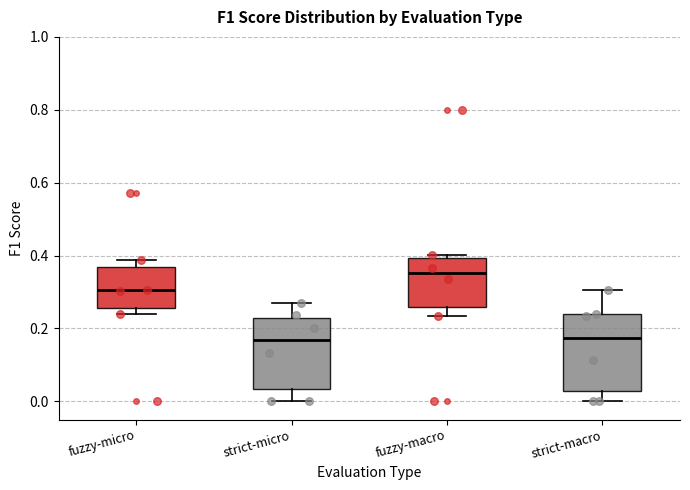

Reading left to right, read every box against the y-axis: the position of its median line, the range the box covers, and the ends of its whiskers. The values are not printed on the chart, so give them approximately, as read against the axis.

fuzzy-micro: median 0.30, box 0.26 to 0.36, whiskers 0.24 to 0.38
strict-micro: median 0.16, box 0.04 to 0.22, whiskers 0.00 to 0.28
fuzzy-macro: median 0.36, box 0.26 to 0.40, whiskers 0.24 to 0.40 (just above the box's upper edge)
strict-macro: median 0.18, box 0.02 to 0.24, whiskers 0.00 to 0.30